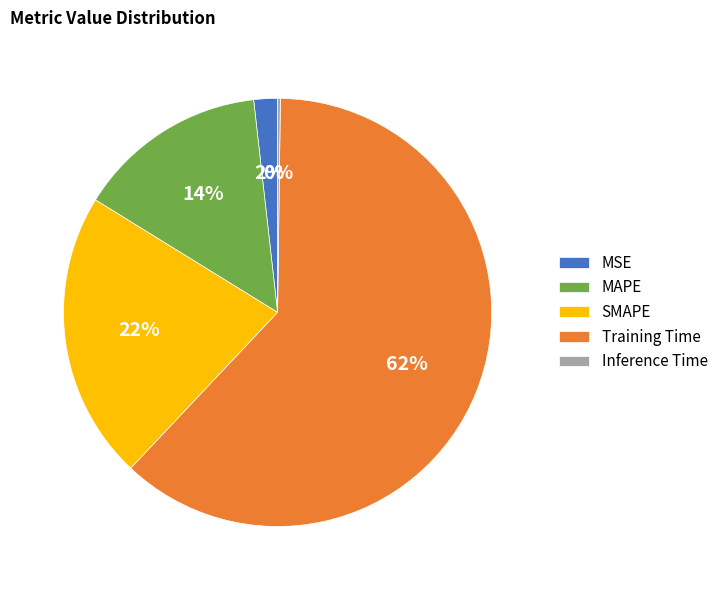

What is the largest slice in the pie chart?

Training Time